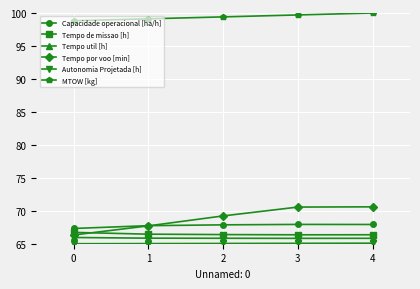

Which series ends up on top after the final intersection of Tempo de missao [h] and Tempo por voo [min]?

Tempo por voo [min]